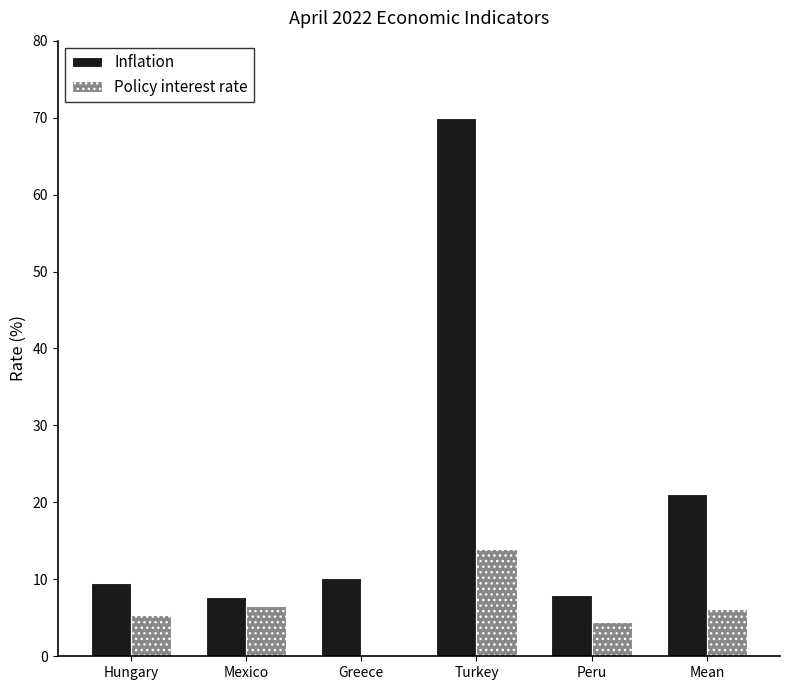

At which label does Inflation reach its peak?

Turkey